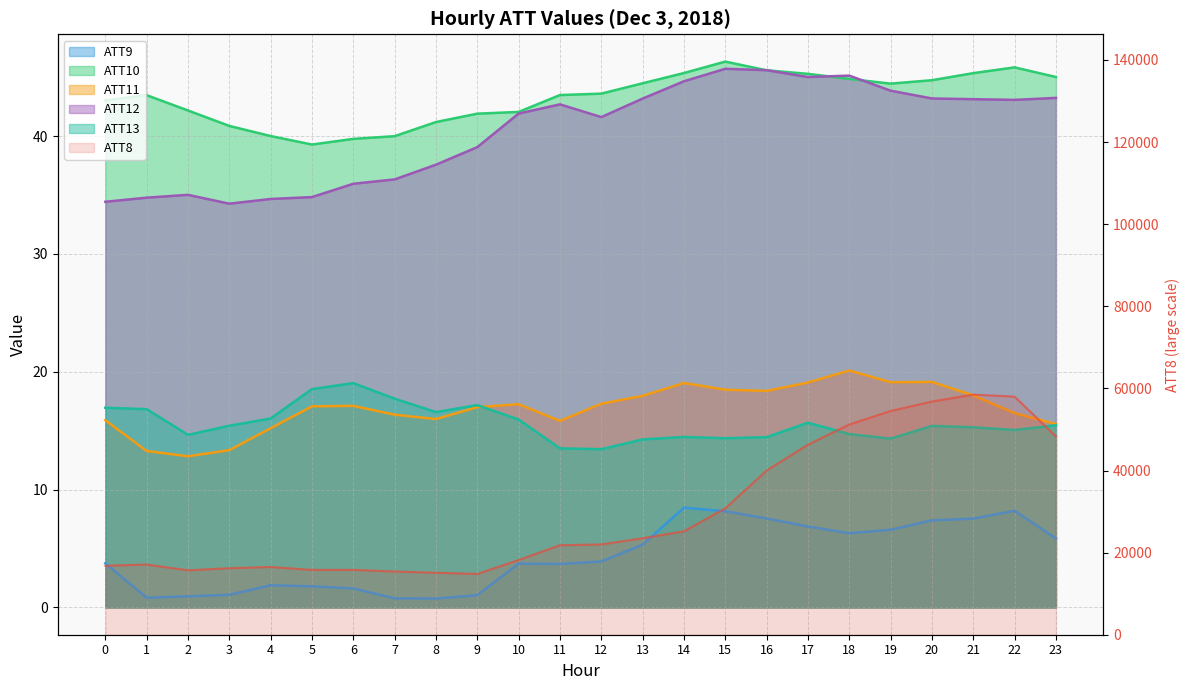

Which series ends up on top after the final intersection of ATT11 and ATT13?

ATT11